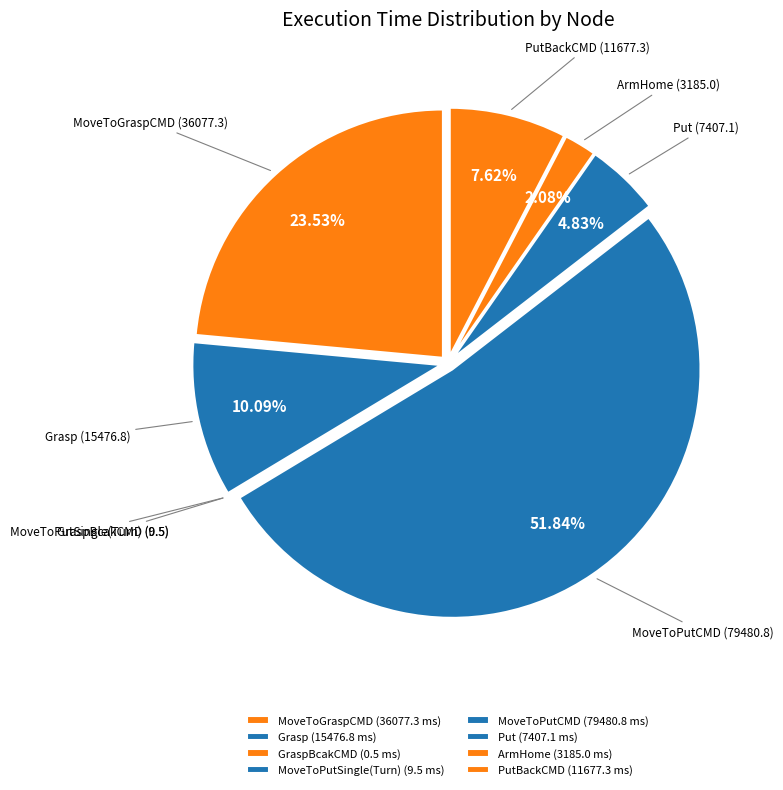

What percentage is the Grasp slice, to the nearest percent?

10%